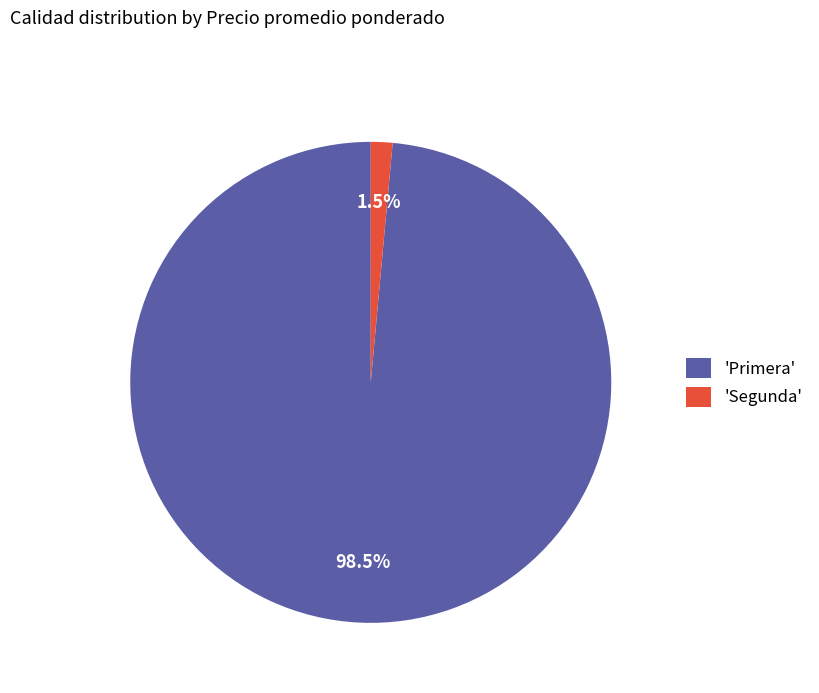

Rank the categories by value from lowest to highest.

'Segunda', 'Primera'